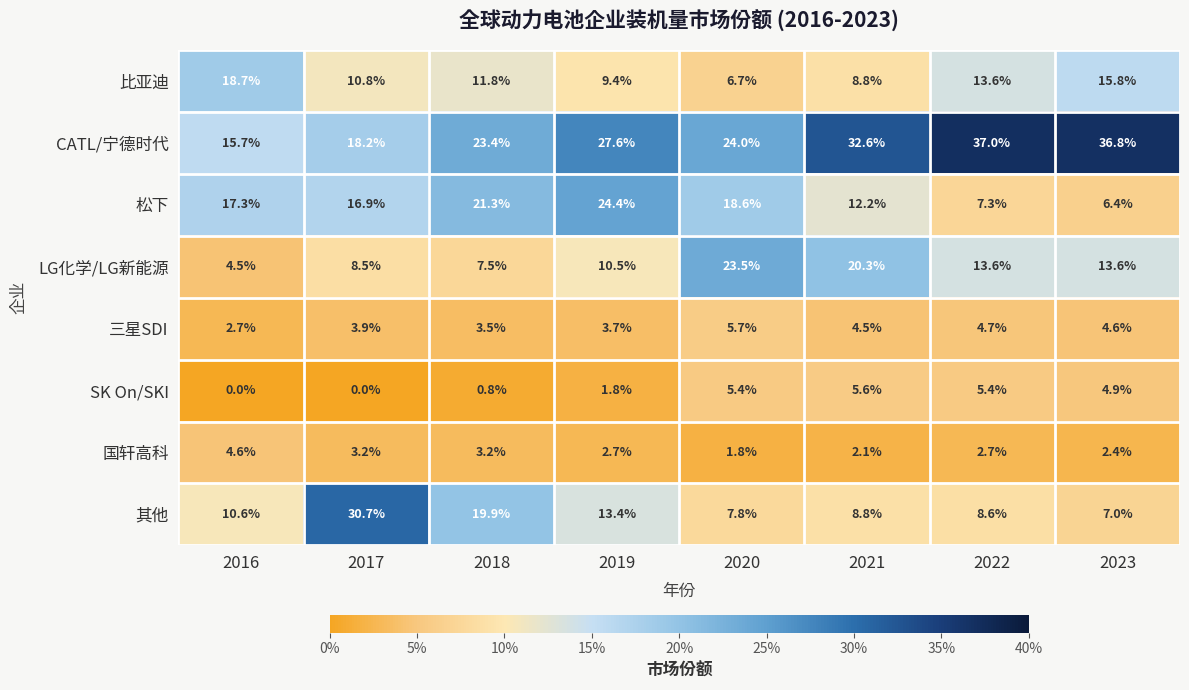

Which series has the widest spread of values?

其他